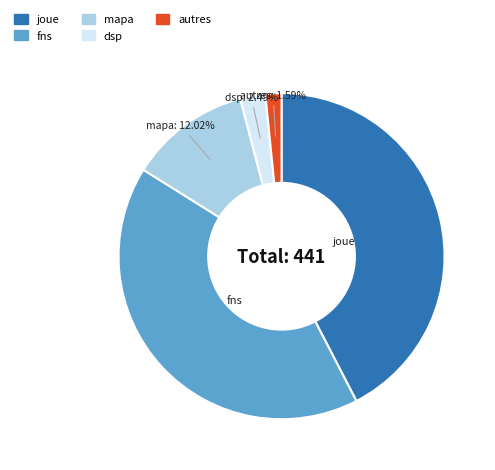

What is the ratio of the value at joue to the value at autres?

26.7